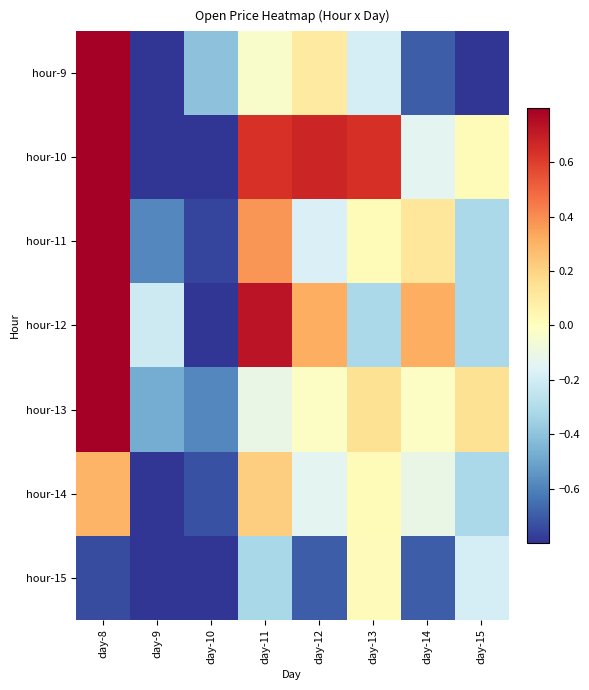

Reading left to right, list all the values displayed in this chart.

hour-9: day-8=4.8	day-9=-1.2	day-10=-0.4	day-11=-0.0	day-12=0.1	day-13=-0.2	day-14=-0.7	day-15=-0.9
hour-10: day-8=2.8	day-9=-0.9	day-10=-1.2	day-11=0.6	day-12=0.7	day-13=0.6	day-14=-0.1	day-15=0.0
hour-11: day-8=2.4	day-9=-0.6	day-10=-0.8	day-11=0.4	day-12=-0.2	day-13=0.0	day-14=0.1	day-15=-0.3
hour-12: day-8=1.5	day-9=-0.2	day-10=-0.9	day-11=0.7	day-12=0.3	day-13=-0.3	day-14=0.3	day-15=-0.3
hour-13: day-8=0.9	day-9=-0.5	day-10=-0.6	day-11=-0.1	day-12=-0.0	day-13=0.1	day-14=-0.0	day-15=0.1
hour-14: day-8=0.3	day-9=-1.0	day-10=-0.7	day-11=0.2	day-12=-0.1	day-13=0.0	day-14=-0.1	day-15=-0.3
hour-15: day-8=-0.7	day-9=-1.1	day-10=-0.9	day-11=-0.3	day-12=-0.7	day-13=0.0	day-14=-0.7	day-15=-0.2